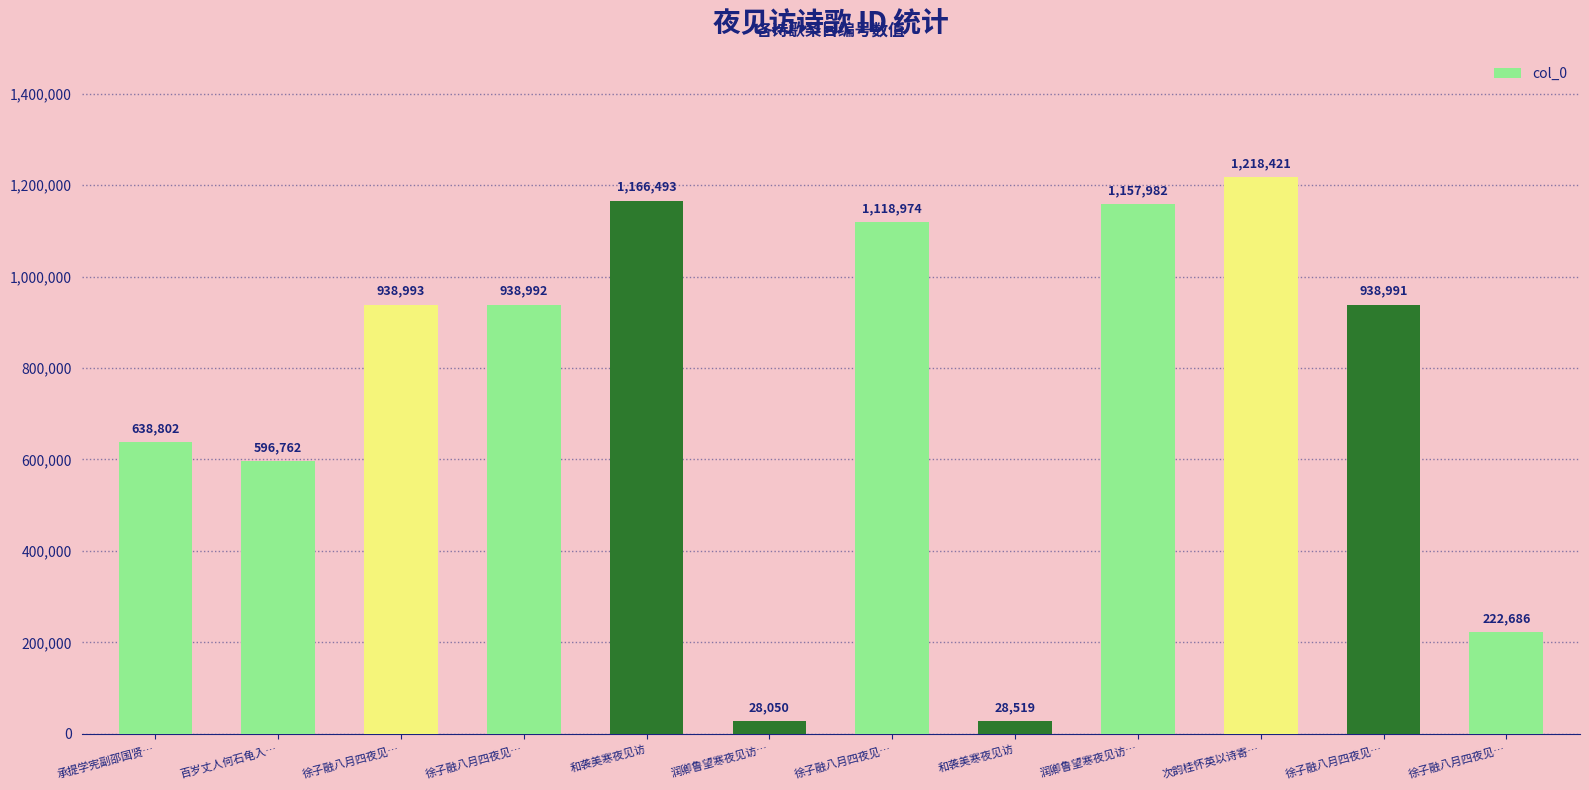

How many values are below 938992?

6